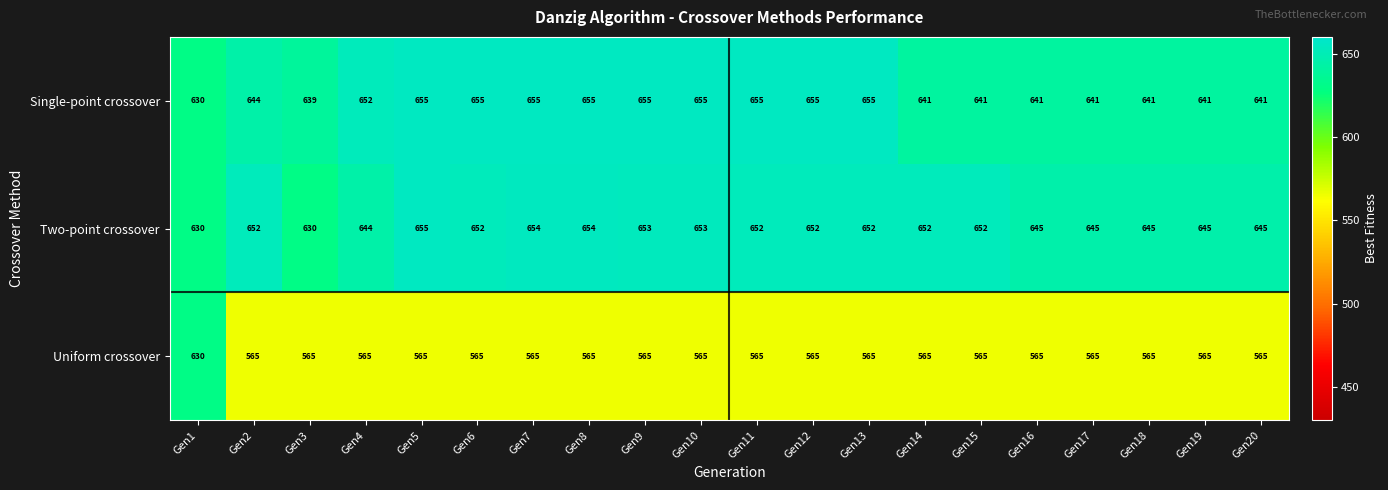

Which series has the largest range (max minus min)?

Uniform crossover